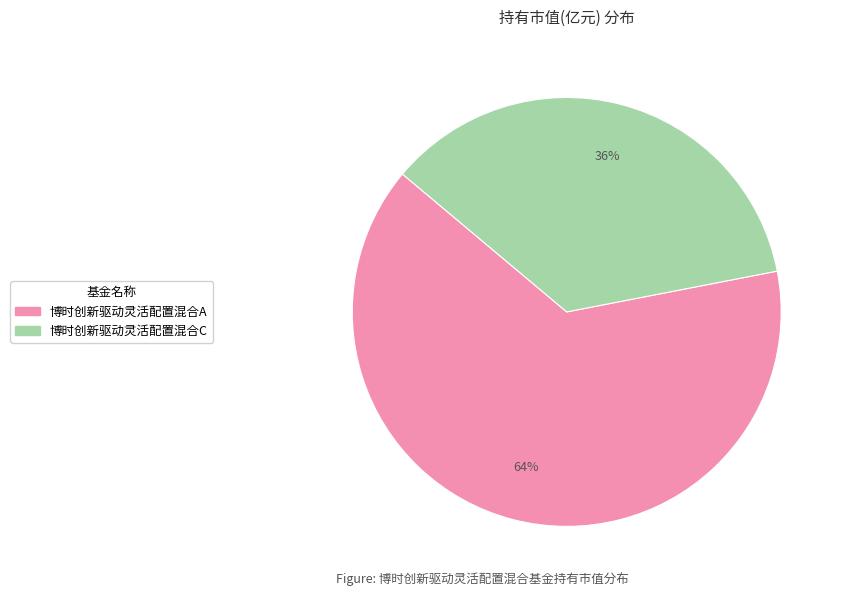

To the nearest percent, what is the combined percentage of 博时创新驱动灵活配置混合A and 博时创新驱动灵活配置混合C?

100%